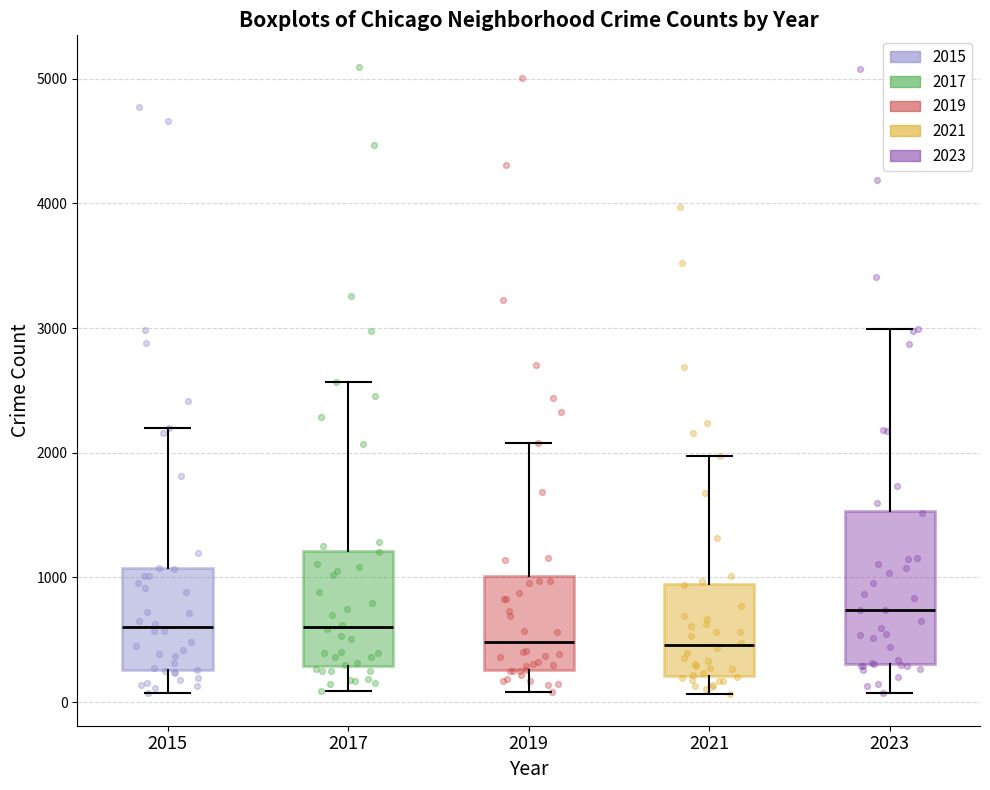

Reading left to right, read every box against the y-axis: the position of its median line, the range the box covers, and the ends of its whiskers. The values are not printed on the chart, so give them approximately, as read against the axis.

2015: median 600, box 300 to 1100, whiskers 100 to 2200
2017: median 600, box 300 to 1200, whiskers 100 to 2600
2019: median 500, box 300 to 1000, whiskers 100 to 2100
2021: median 500, box 200 to 900, whiskers 100 to 2000
2023: median 700, box 300 to 1500, whiskers 100 to 3000